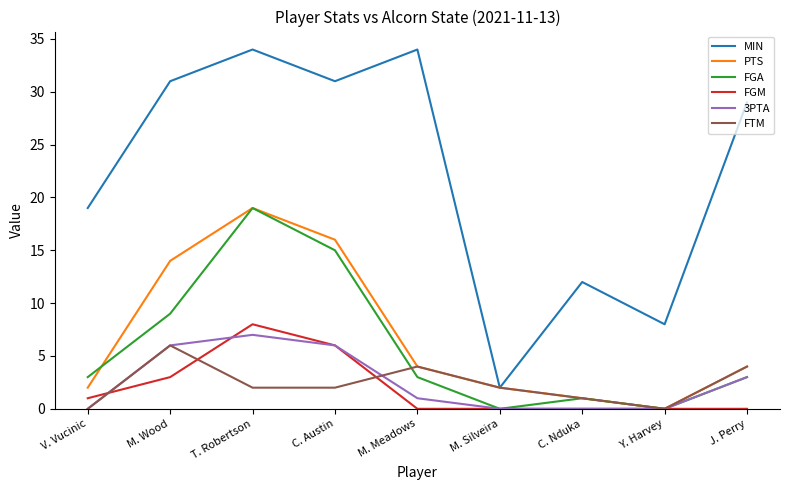

Count the number of data series in this chart.

6